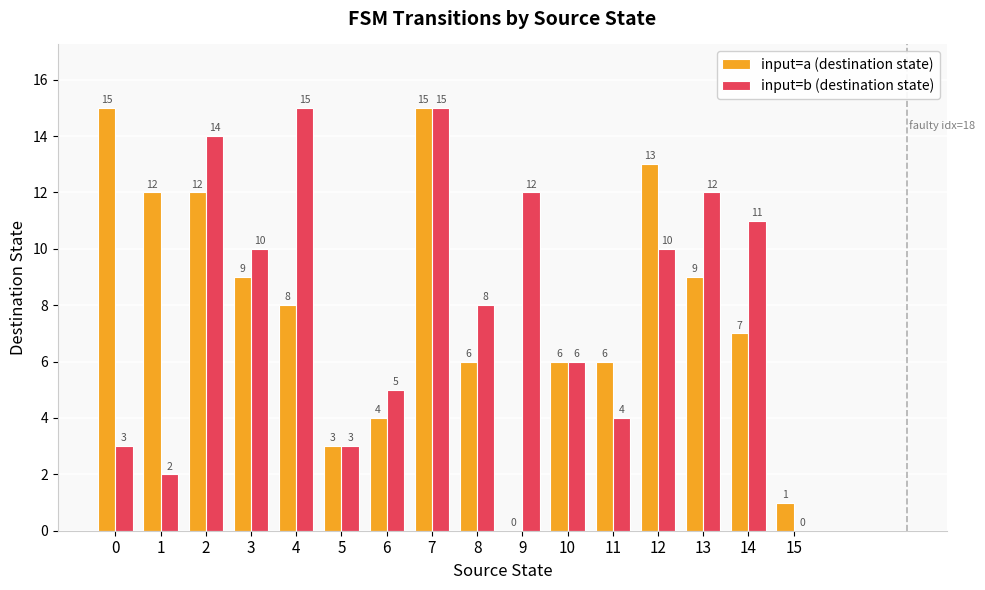

Is the value of input=b (destination state) at 3 greater than the value of input=a (destination state) at 13?

Yes